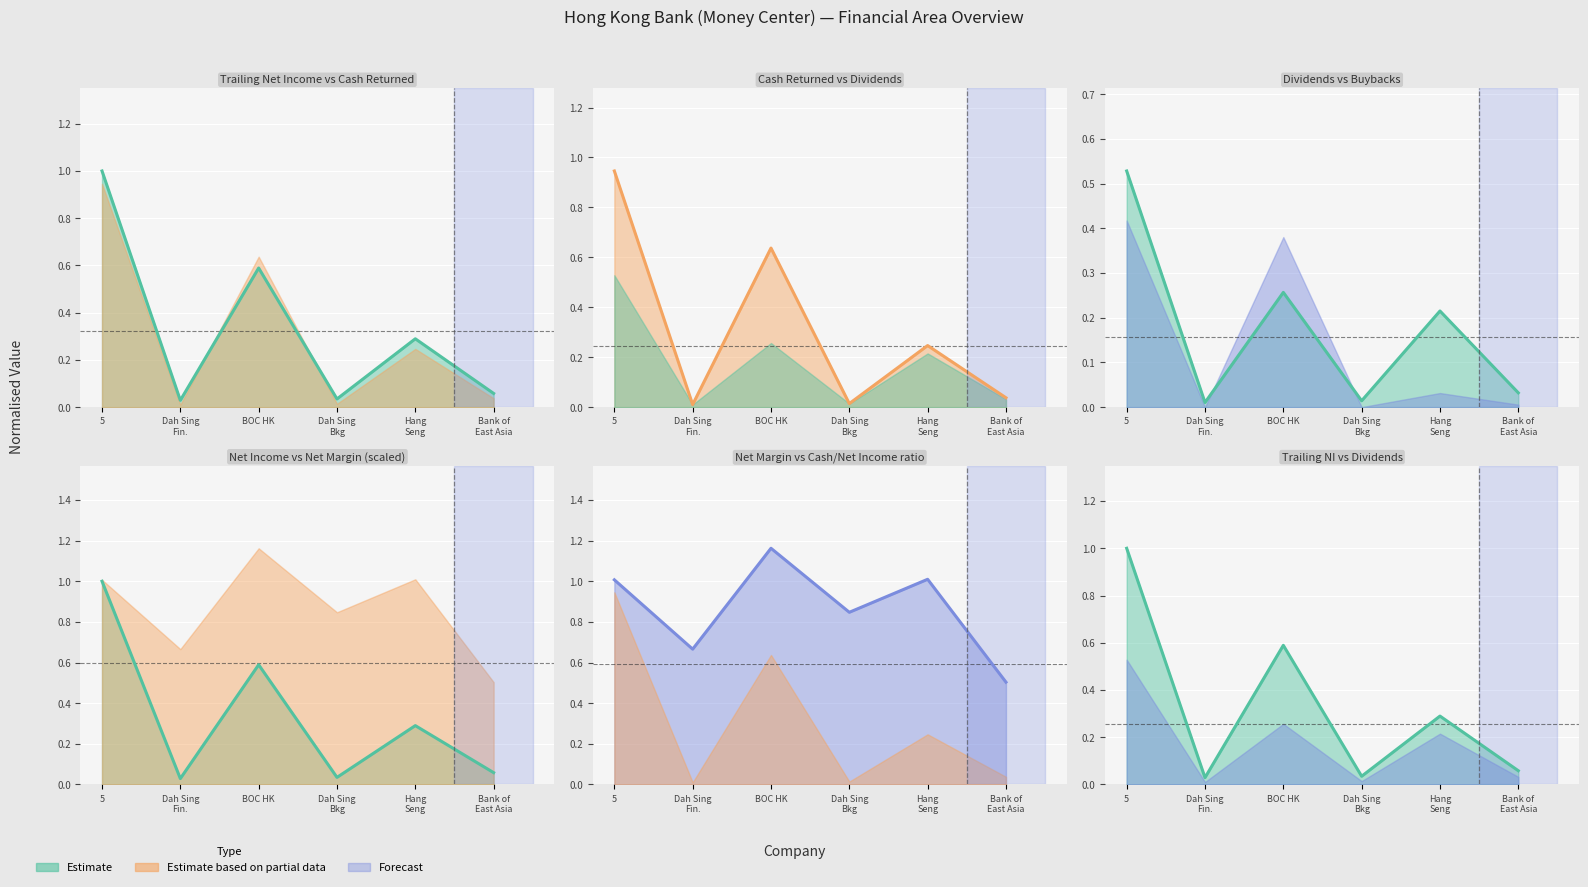

At which category does the chart reach its peak across all series?

BOC HK